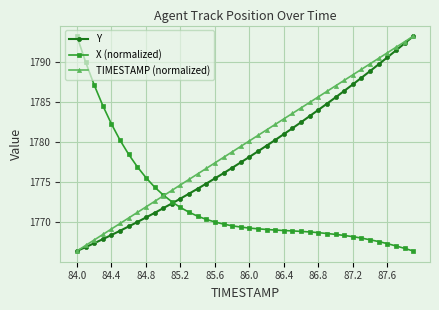

What is the value of the X (normalized) point at the 22nd from the left?

1769.2